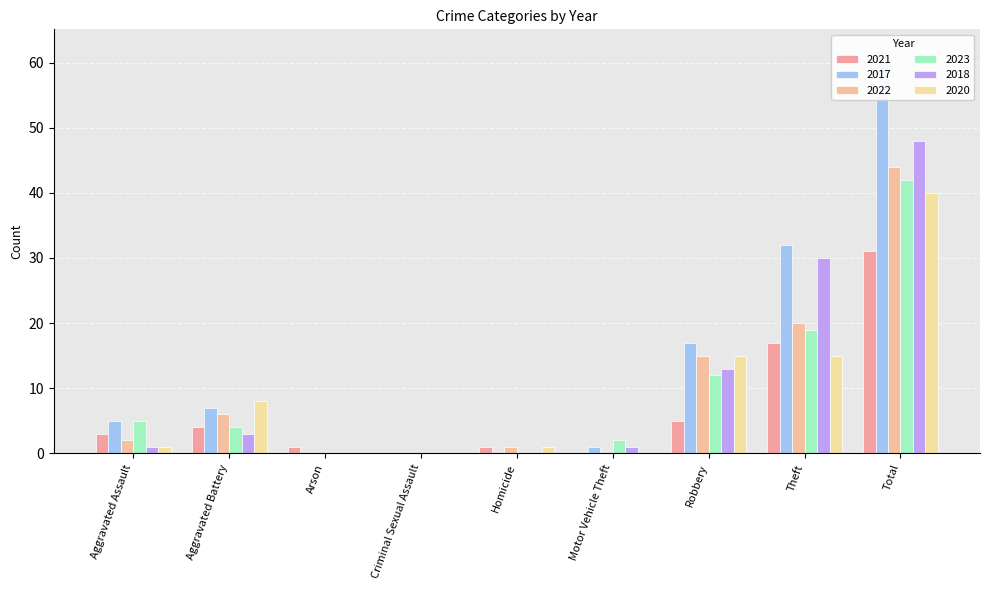

What are all the series names shown in the legend?

2021, 2017, 2022, 2023, 2018, 2020